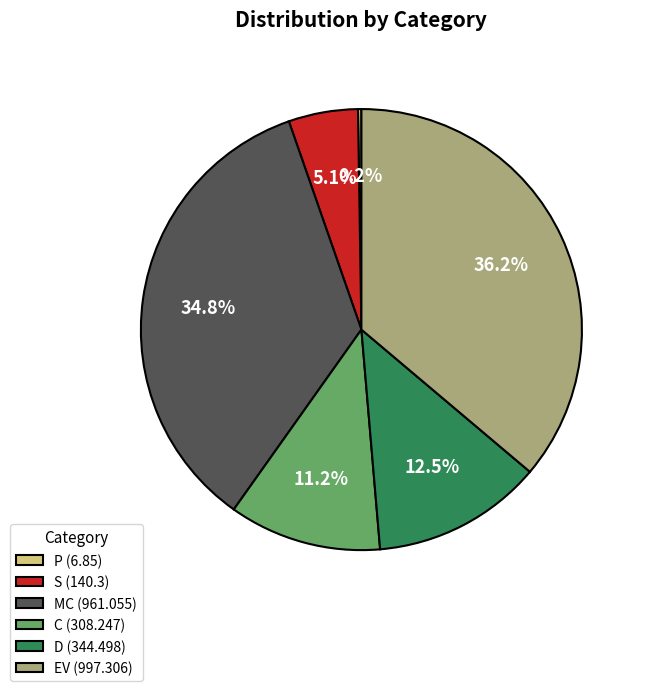

Is there a majority slice in this chart?

No